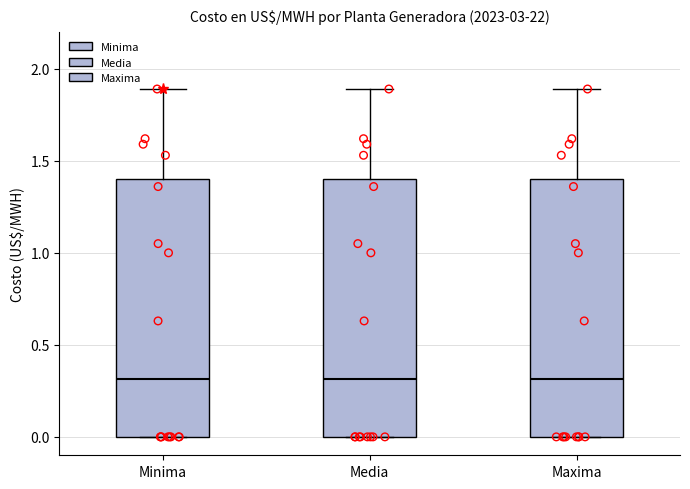

Where does the median line of the box for Minima sit on the y-axis? The values are not printed on the chart, so give them approximately, as read against the axis.

0.3